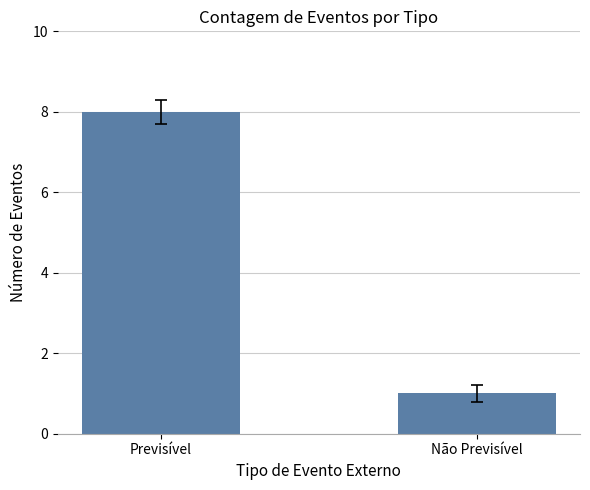

What is the sum of the values at Não Previsível and Previsível?

9